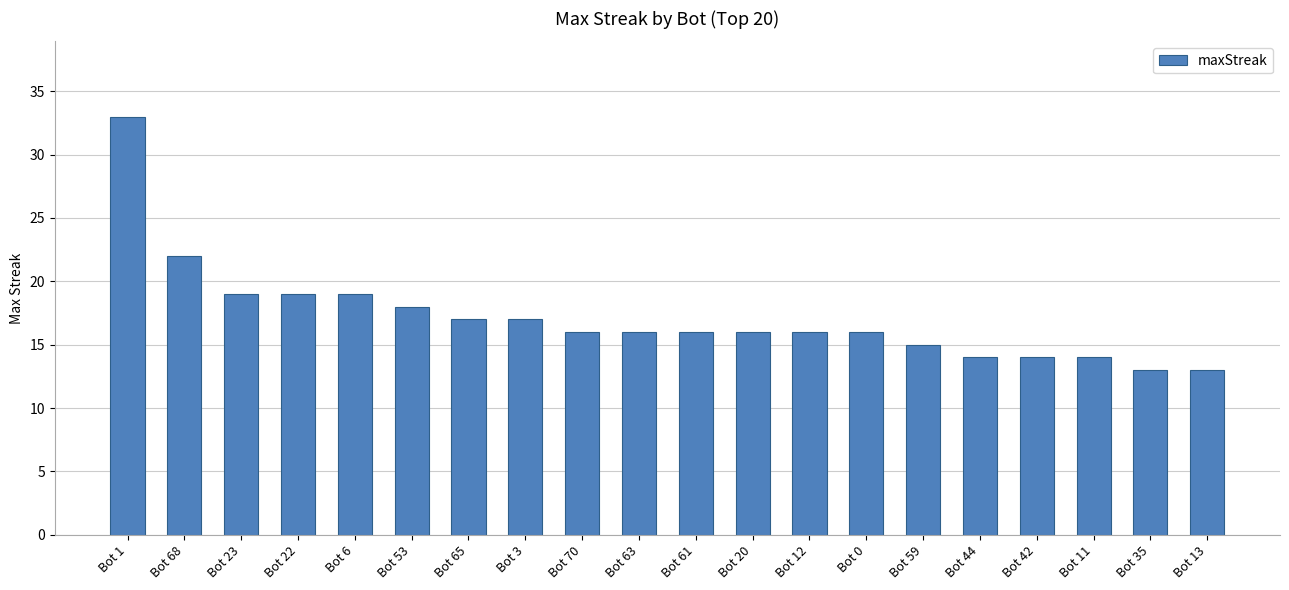

At which label is the value closest to 23?

Bot 68